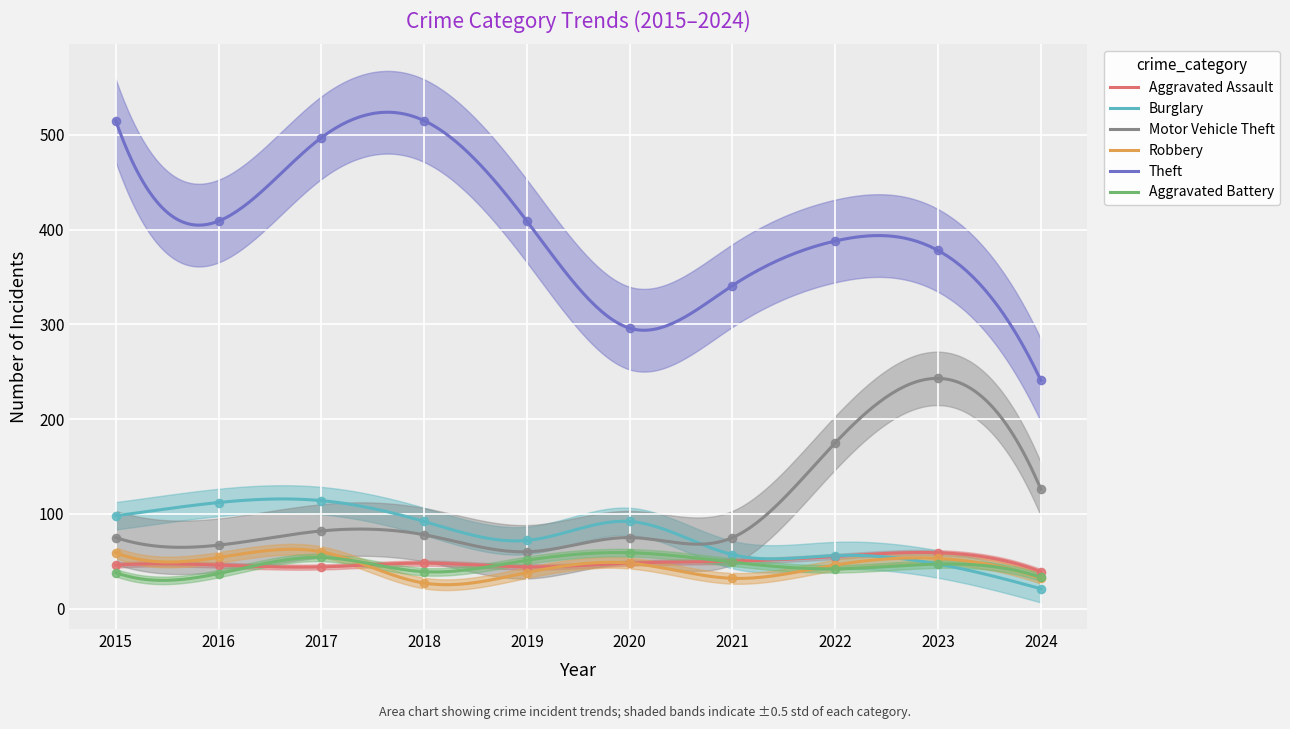

Which series reaches the maximum Y coordinate?

Theft